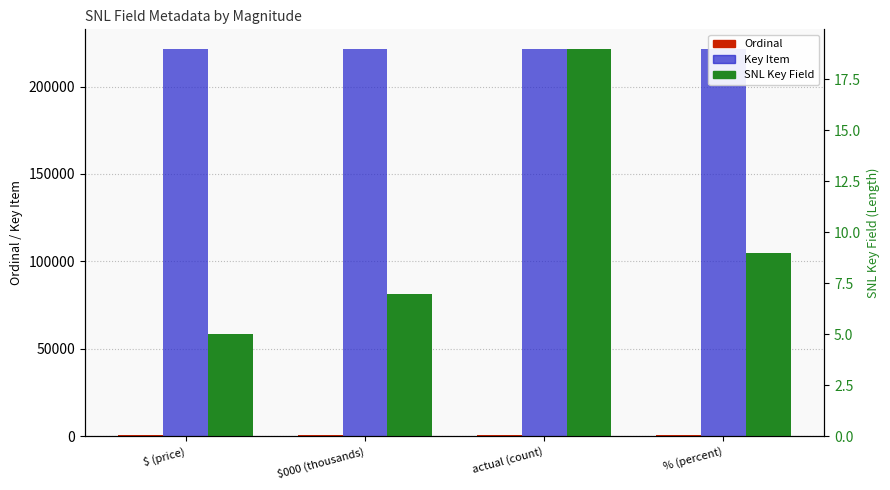

Reading right to left, extract all data points from this chart.

Ordinal: % (percent)=536	actual (count)=533	$000 (thousands)=534	$ (price)=535
Key Item: % (percent)=221600	actual (count)=221603	$000 (thousands)=221601	$ (price)=221597
SNL Key Field: % (percent)=9	actual (count)=19	$000 (thousands)=7	$ (price)=5